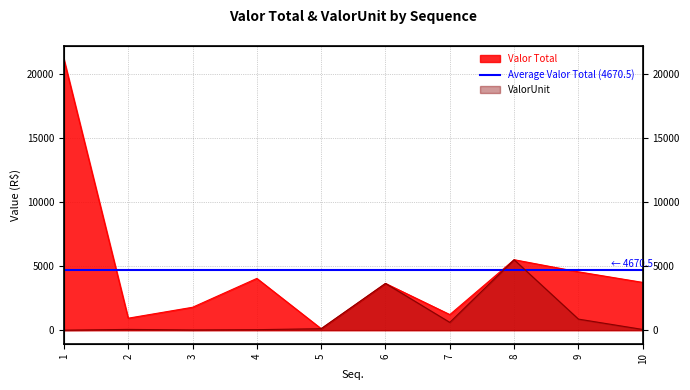

What are all the series names shown in the legend?

Valor Total, ValorUnit